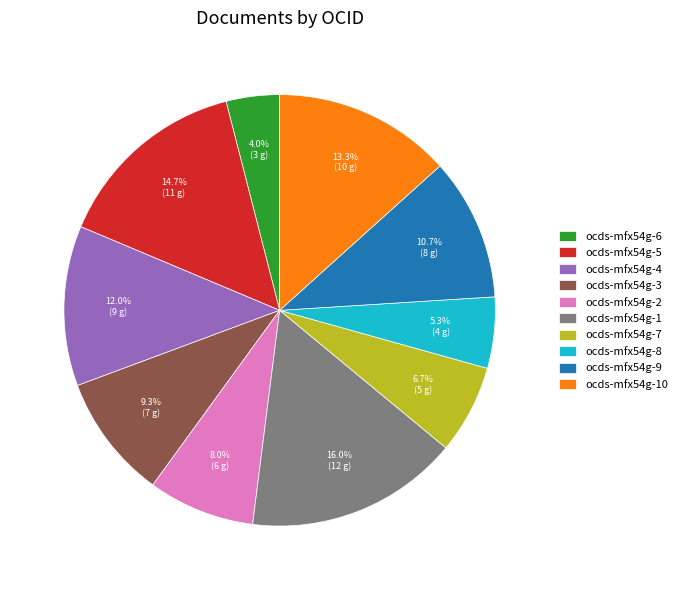

To the nearest percent, what is the average slice percentage?

10%